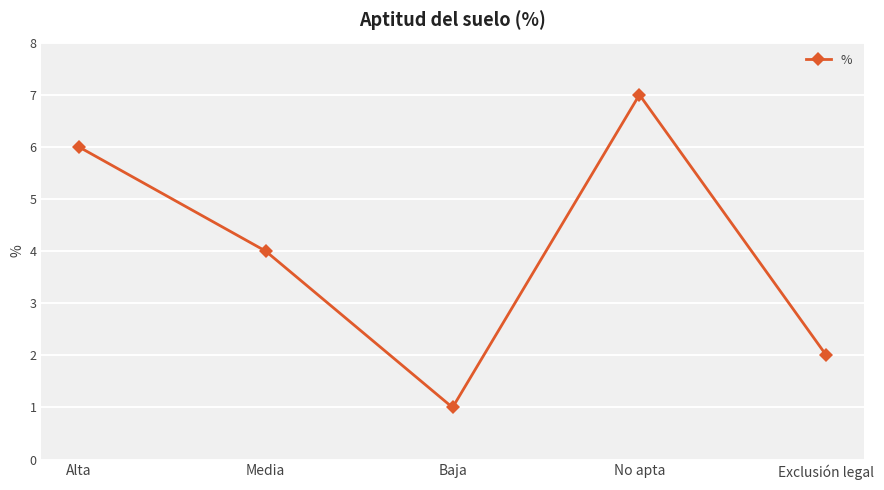

Which category has the highest value across all series?

No apta